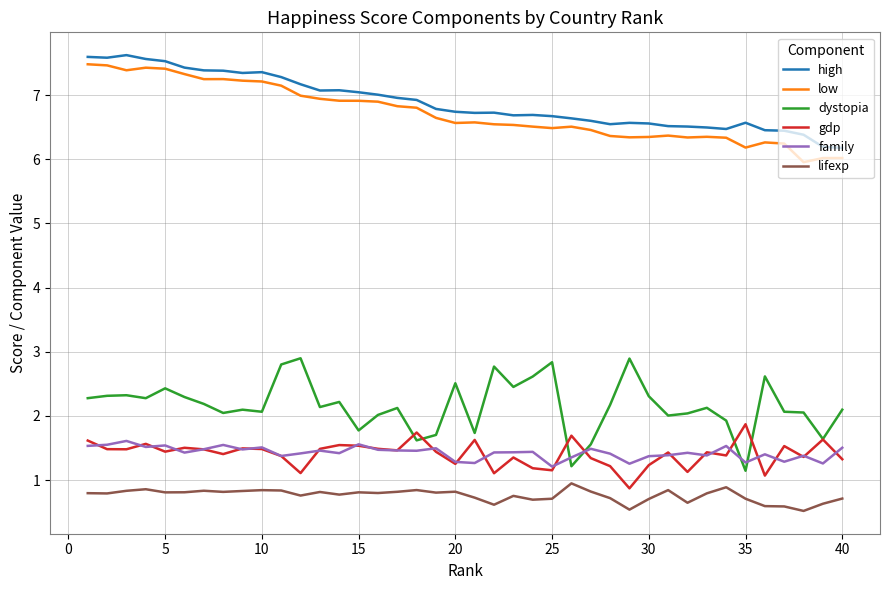

What is the minimum value shown in the chart?

0.5